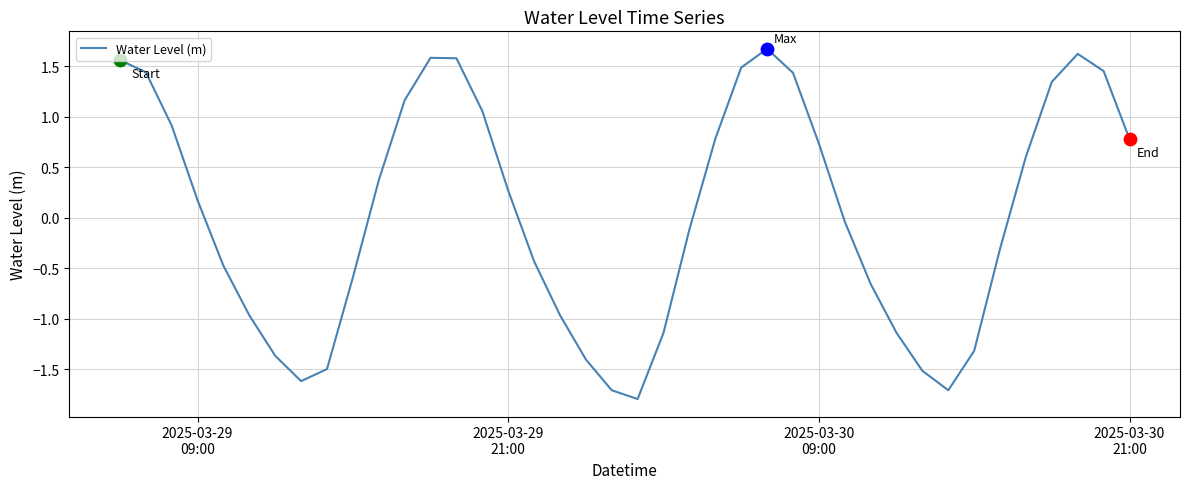

What is the maximum value shown in the chart?

1.7